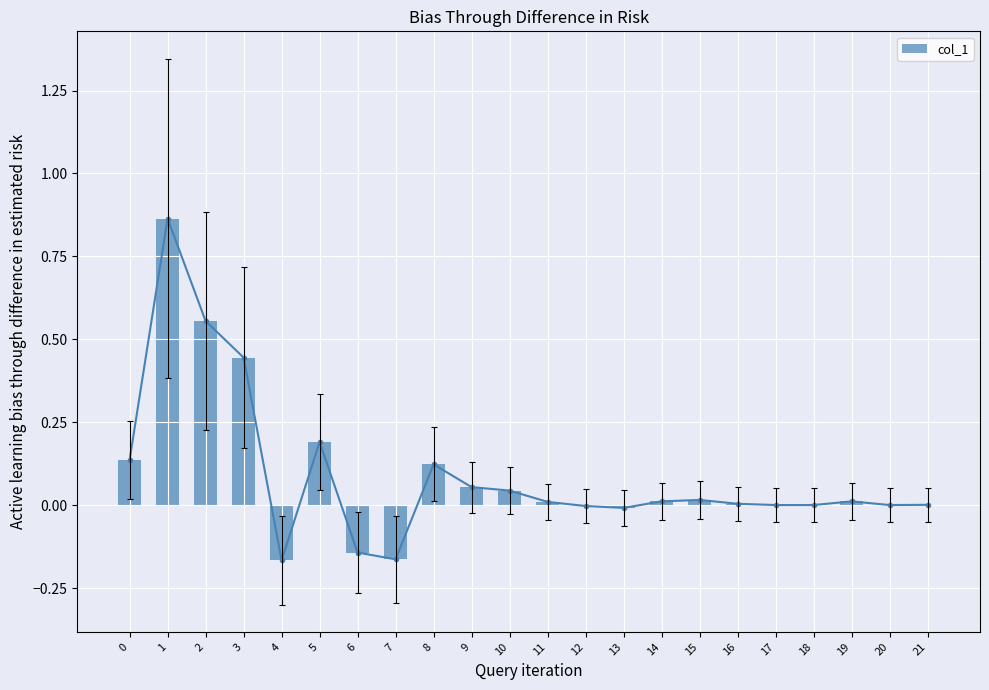

At which category does the chart reach its minimum across all series?

4